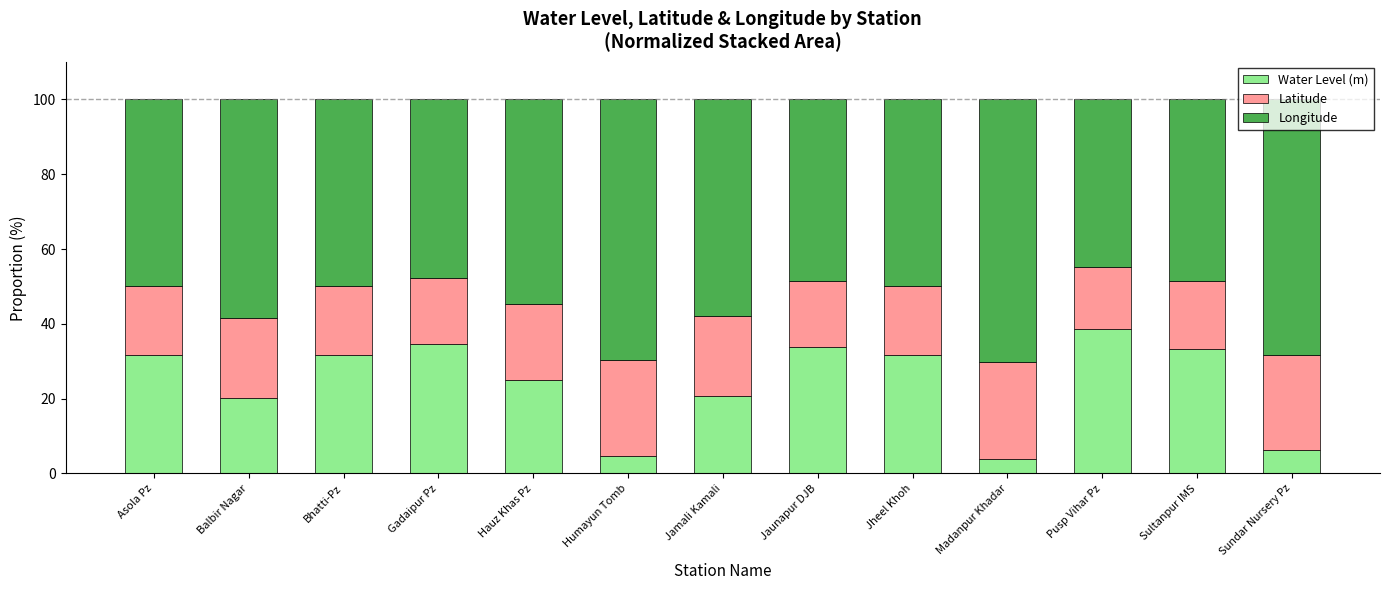

What value does the Water Level (m) series have at Gadaipur Pz?

34.6